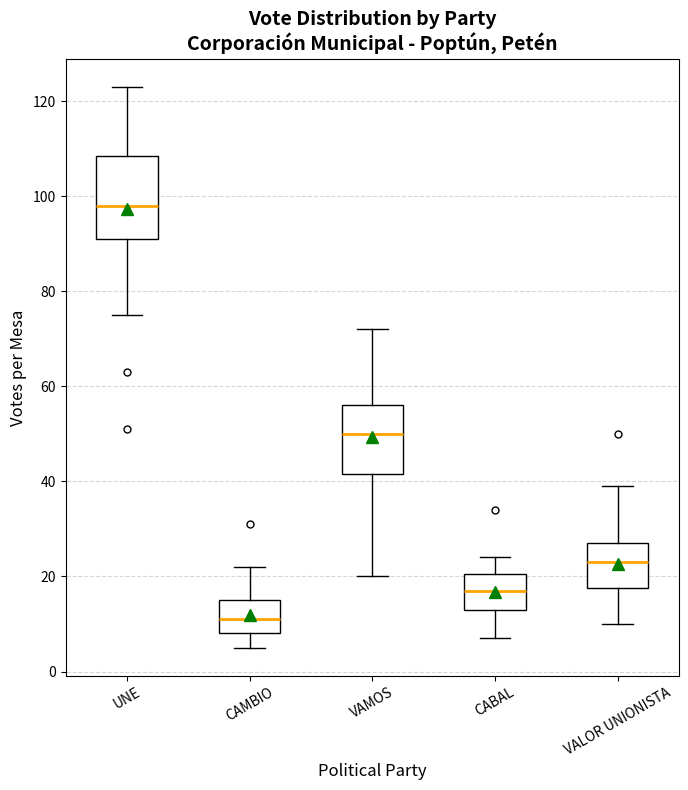

Where is the lower edge of the box for CABAL on the y-axis? The values are not printed on the chart, so give them approximately, as read against the axis.

14